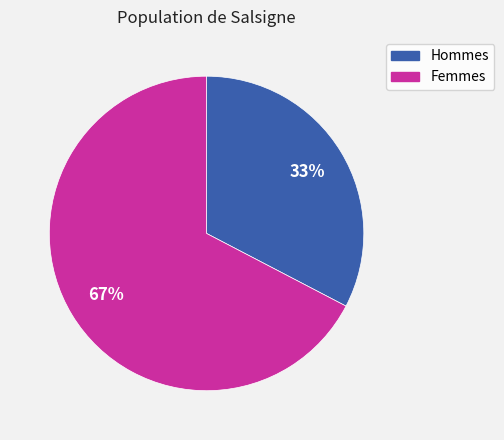

To the nearest percent, what is the average slice percentage?

50%